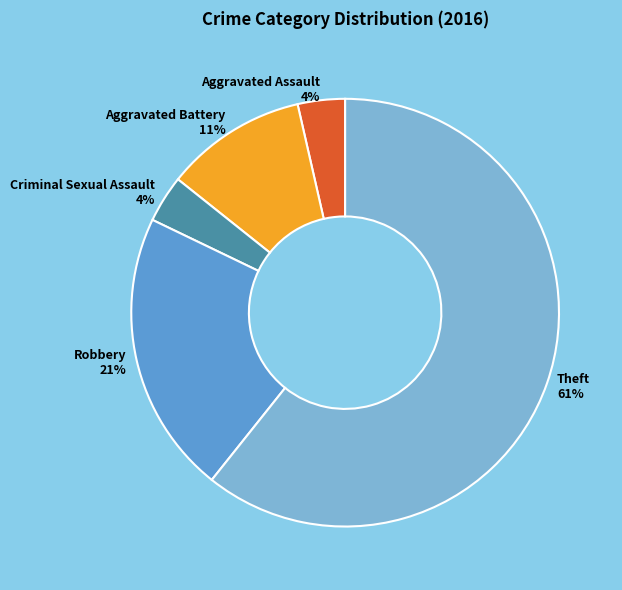

Do Theft and Aggravated Assault together represent more than half of the pie?

Yes